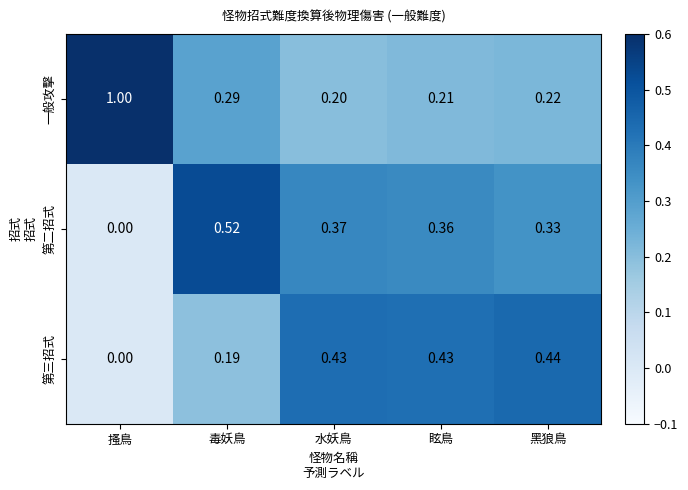

Is the value of 第三招式 at 黑狼鳥 greater than the value of 第二招式 at 搔鳥?

Yes